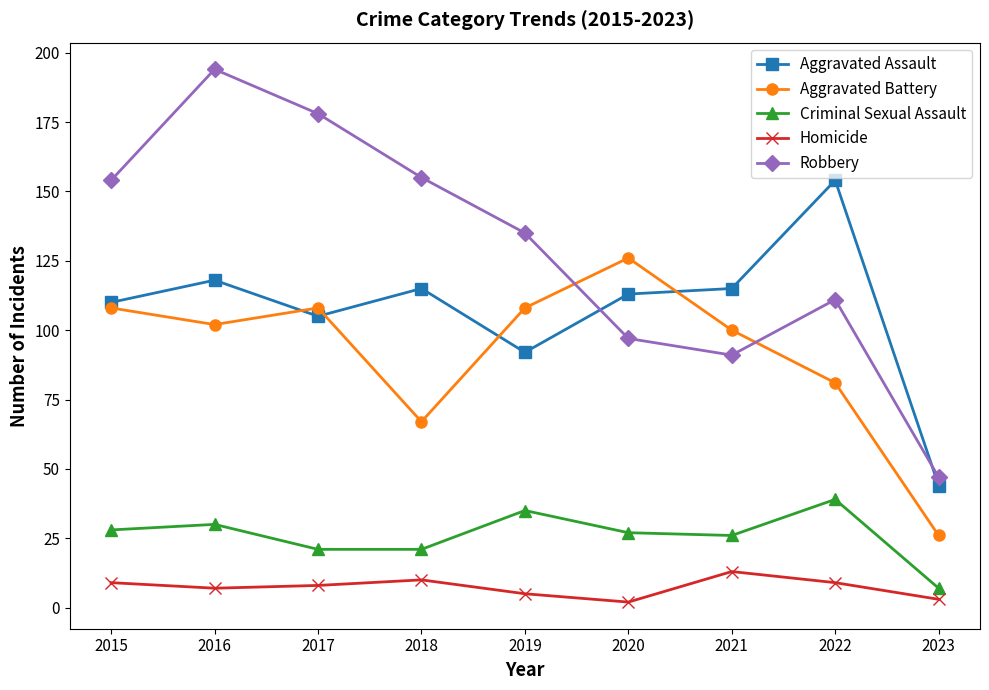

What is the sum of all Criminal Sexual Assault values?

234